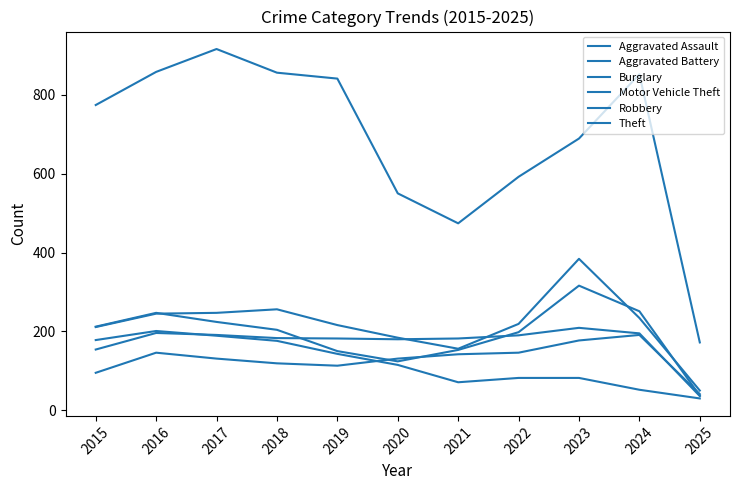

At which label does Aggravated Assault first exceed 131?

2016